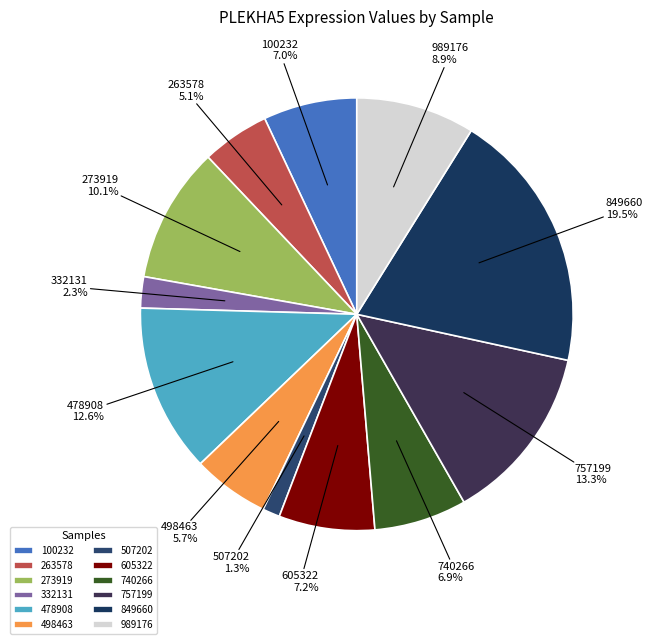

To the nearest percent, what is the difference between the largest and smallest slice percentages?

18%